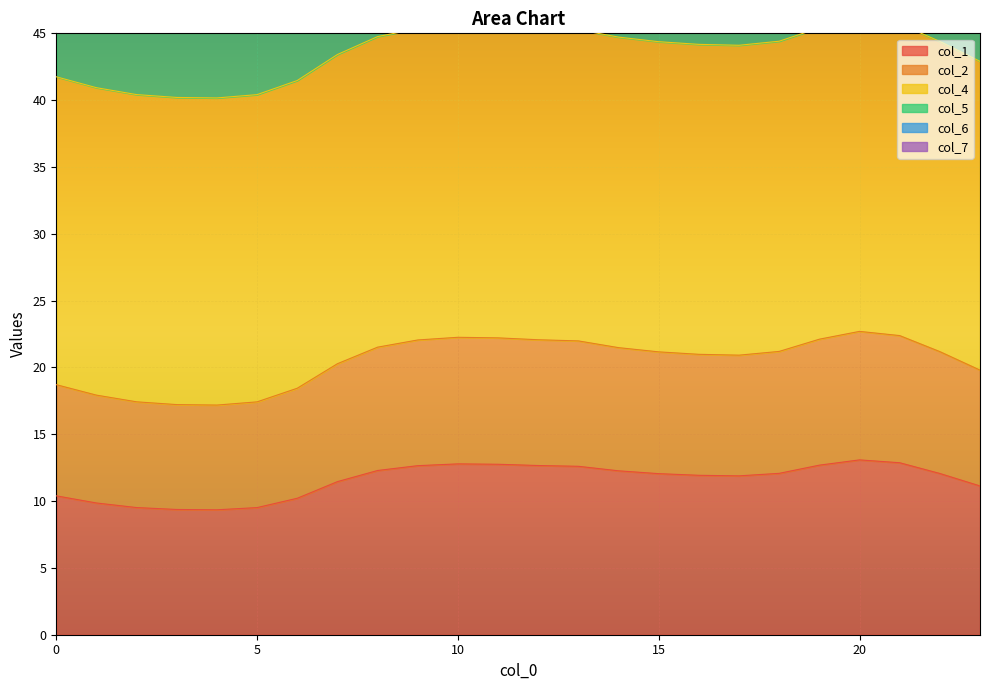

What are all the series names shown in the legend?

col_1, col_2, col_4, col_5, col_6, col_7